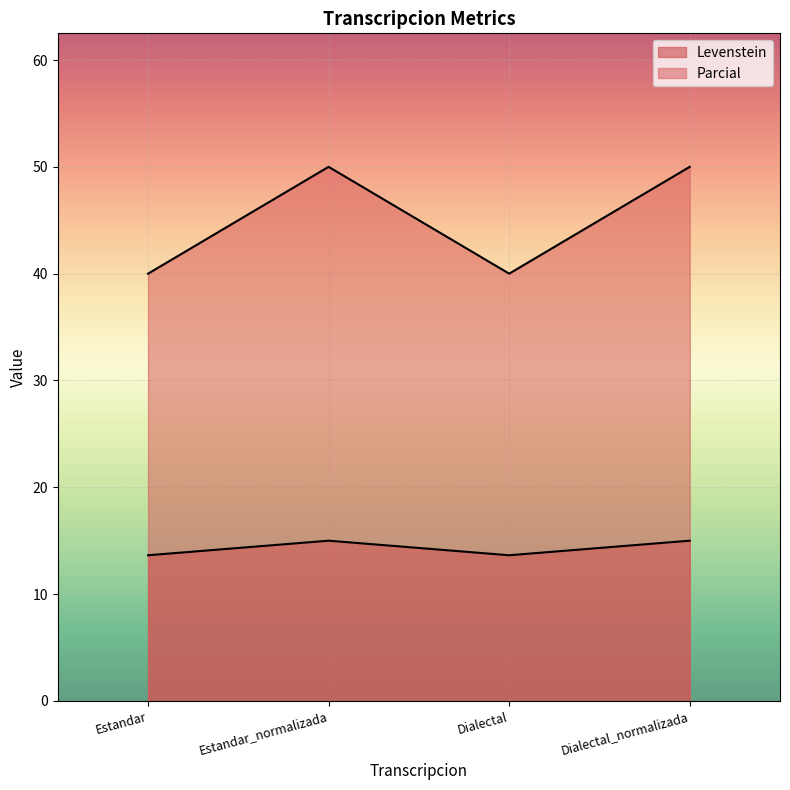

Reading left to right, extract all data points from this chart.

Levenstein: Estandar=13.6	Estandar_normalizada=15.0	Dialectal=13.6	Dialectal_normalizada=15.0
Parcial: Estandar=40.0	Estandar_normalizada=50.0	Dialectal=40.0	Dialectal_normalizada=50.0